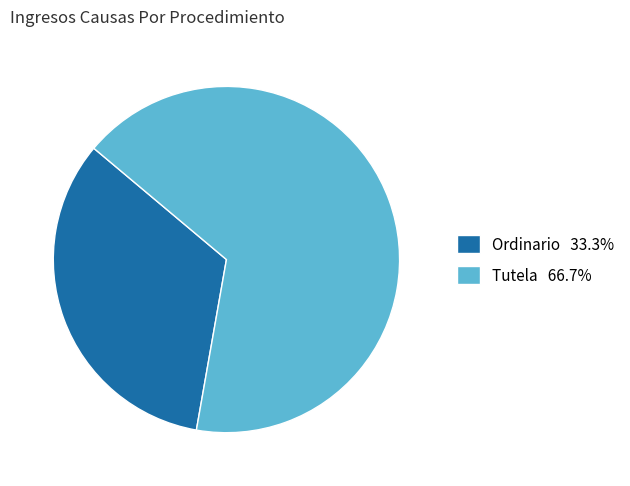

Do Ordinario 33.3% and Tutela 66.7% together represent more than half of the pie?

Yes